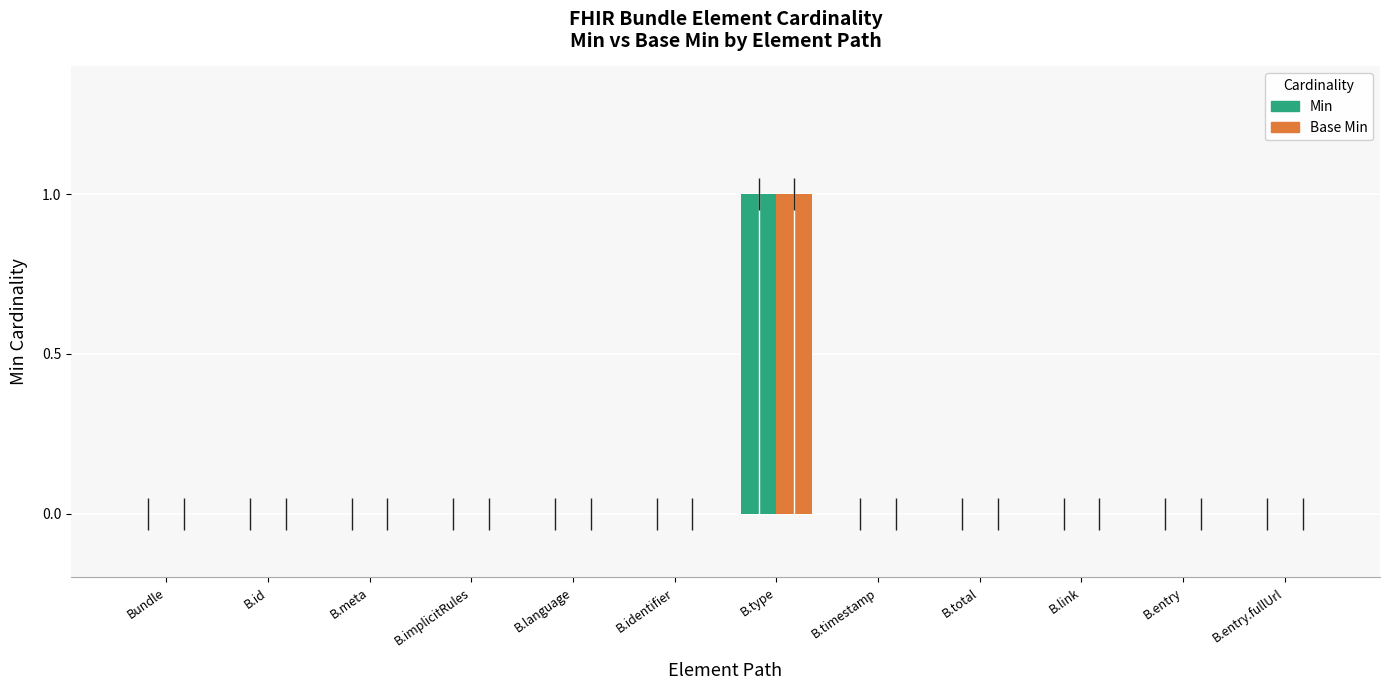

How many series are shown in this chart?

2